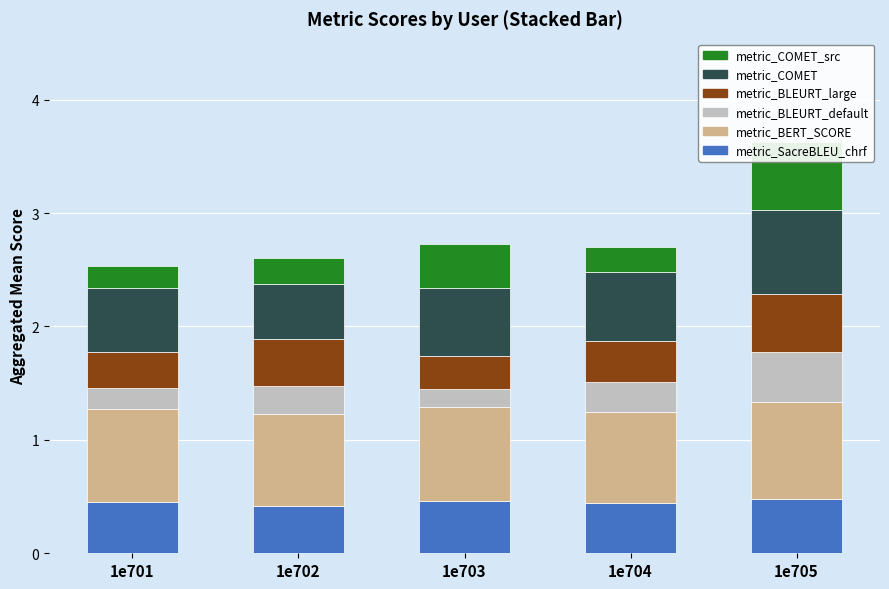

The value of metric_BLEURT_default at 1e705 is 0.1. True or false?

False